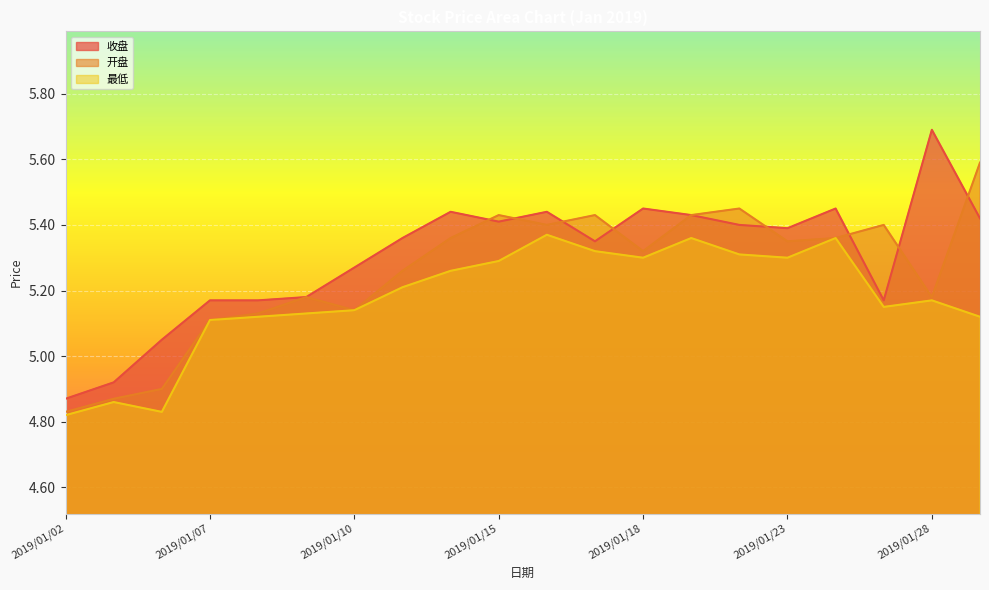

What is the sum of the 开盘 values at 2019/01/24 and 2019/01/14?

10.7